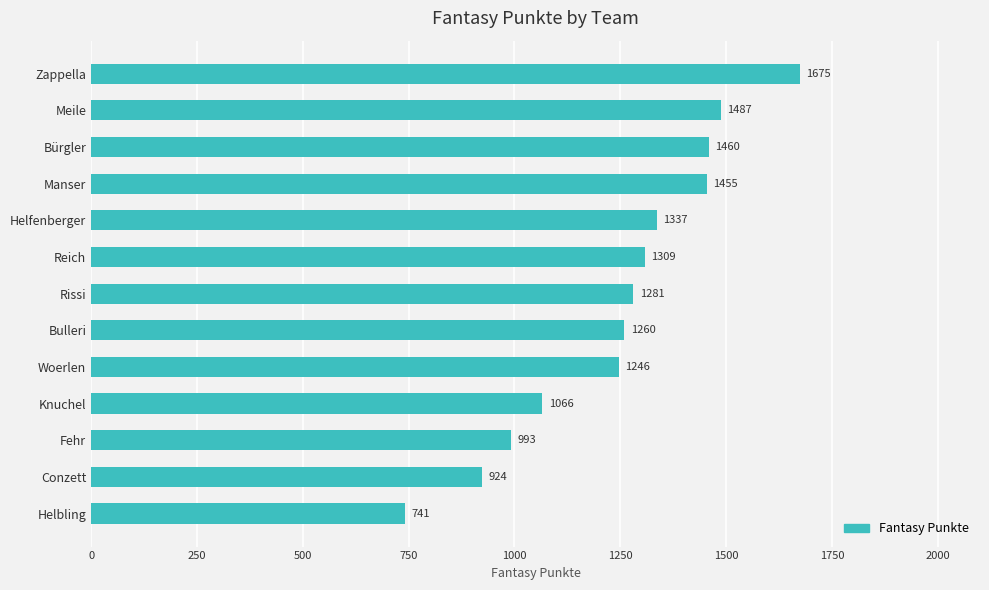

What is the value of the 7th bar from the top?

1281